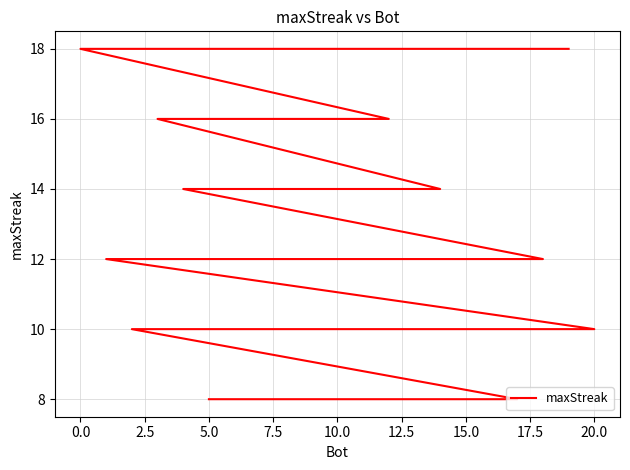

What value does the data have at 15.0?

8